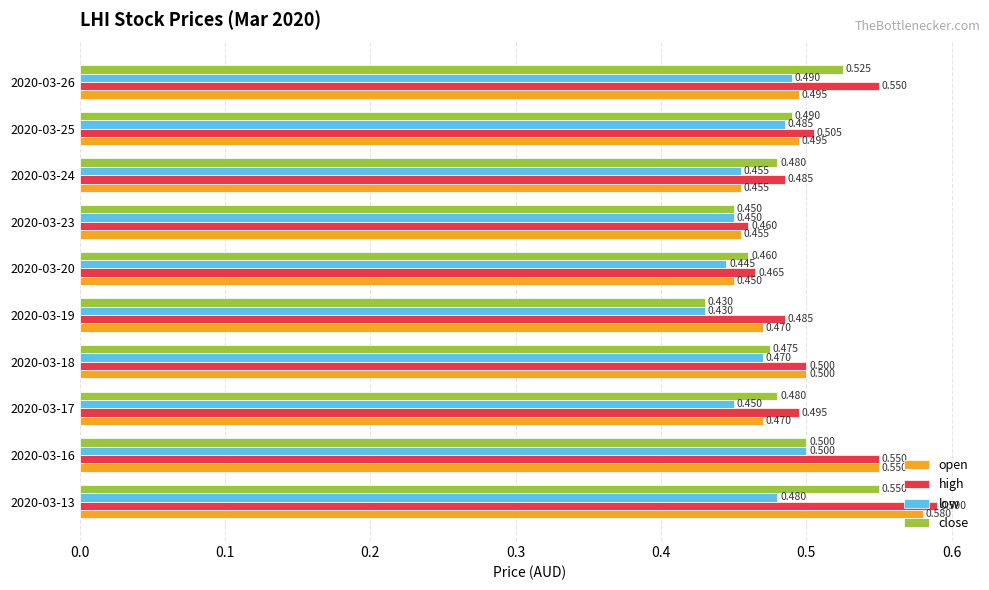

How many categories are shown in the chart?

10